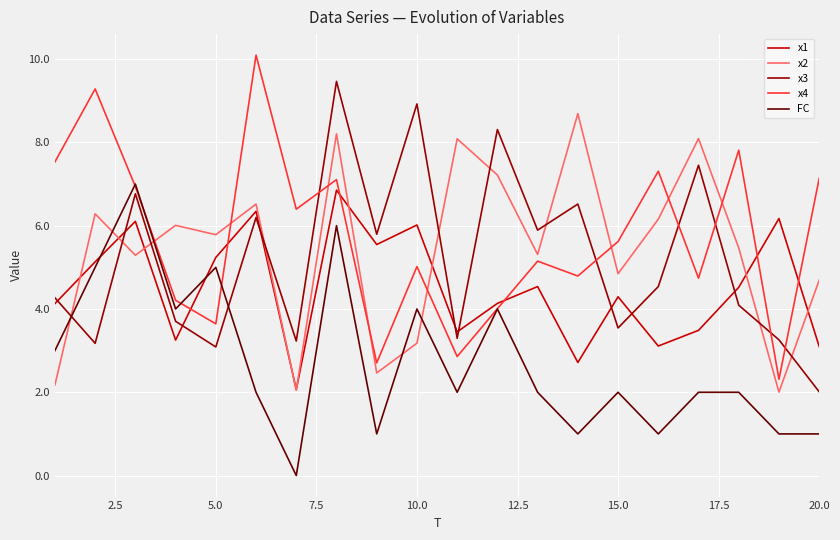

At how many categories does at least one series exceed 2?

20